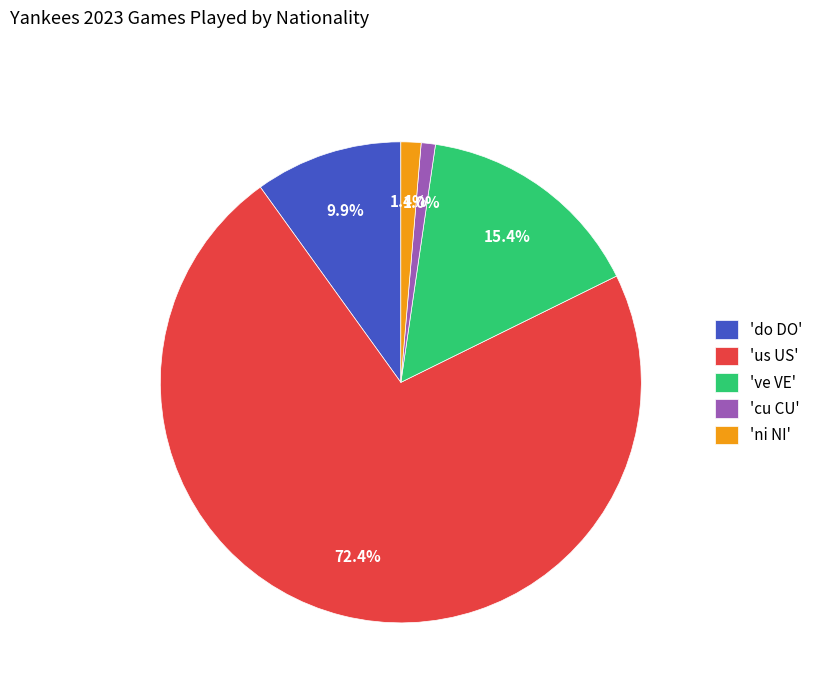

Do 've VE' and 'ni NI' together represent more than half of the pie?

No